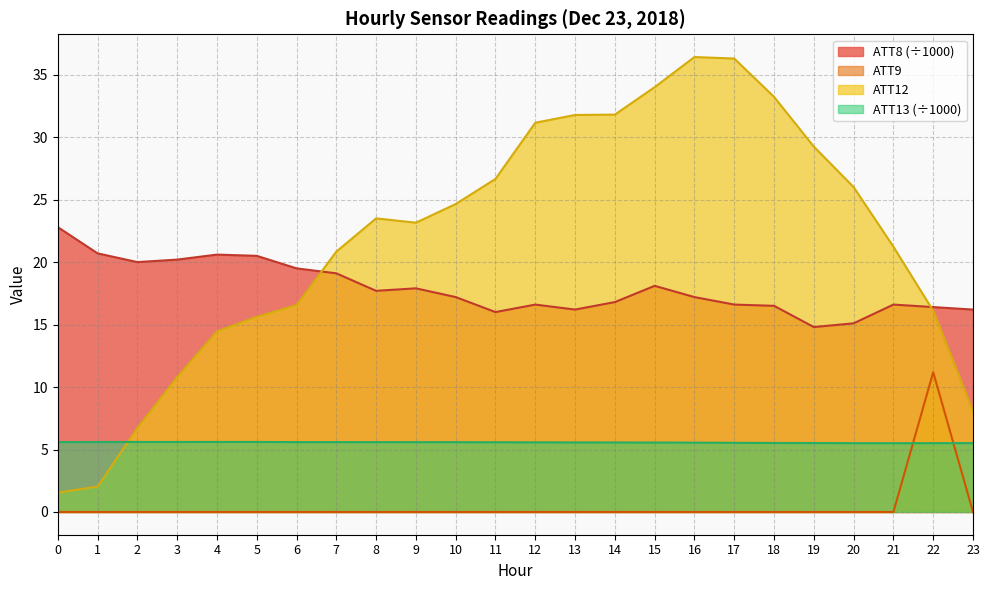

At which category does ATT12 reach its first local valley?

9